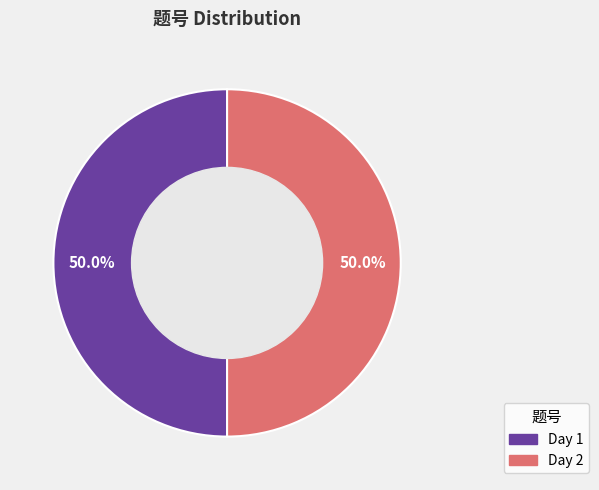

Approximately how many times larger is the value at Day 2 compared to Day 1?

1.0